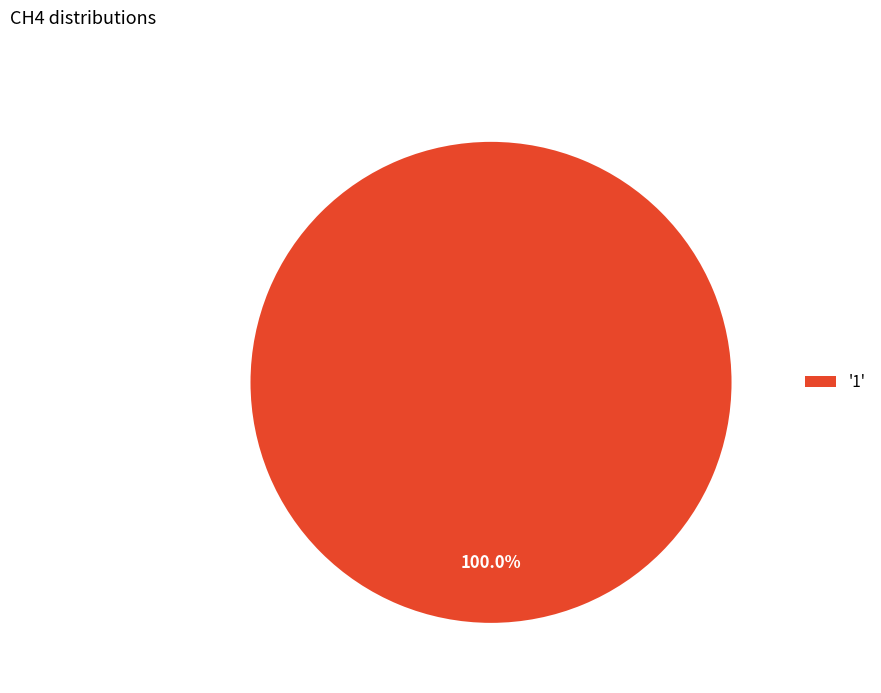

Rank the categories by value from highest to lowest.

'1'